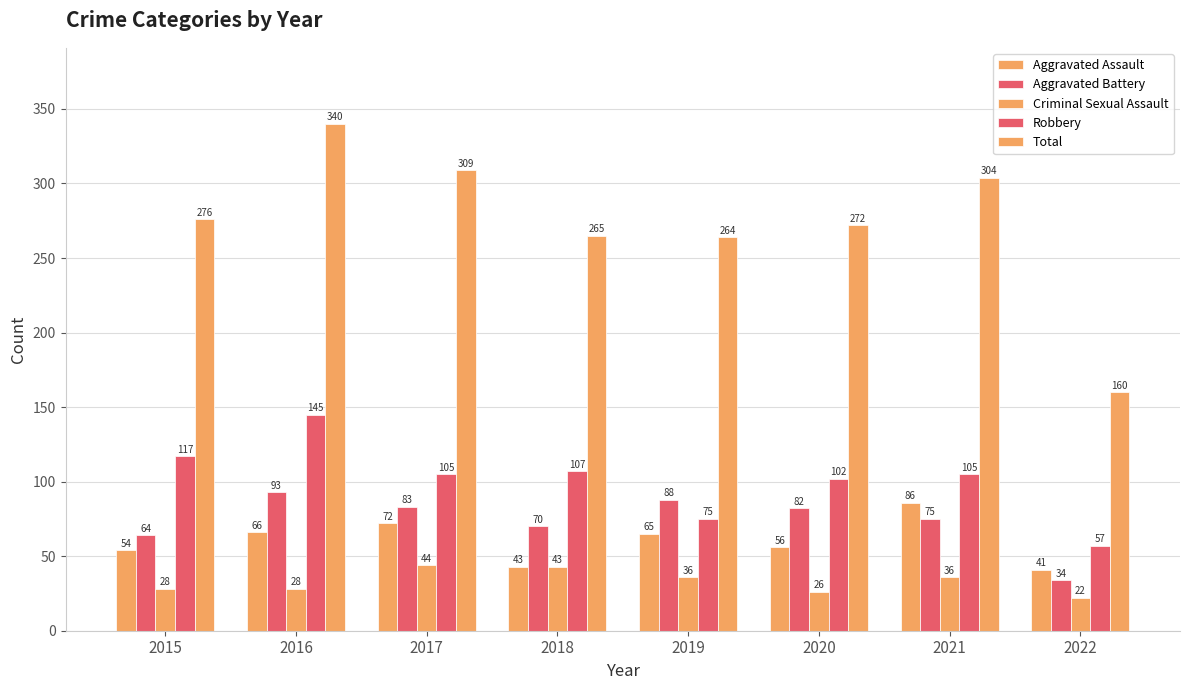

The value of Aggravated Assault at 2022 is 41. True or false?

True